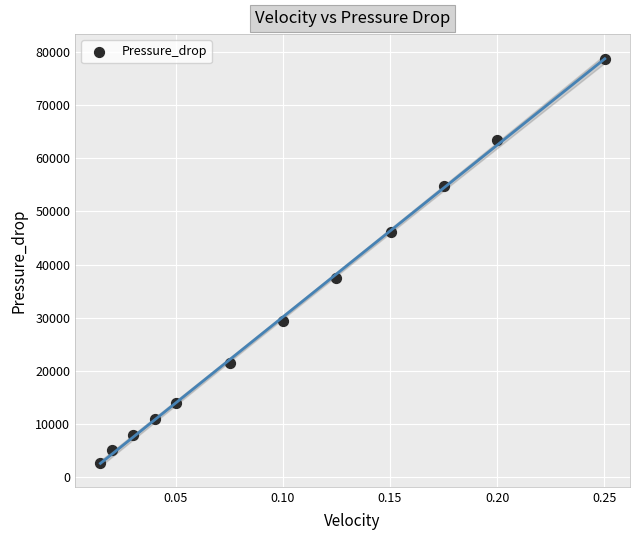

What Y value in the scatter plot is closest to 40633?

37521.4